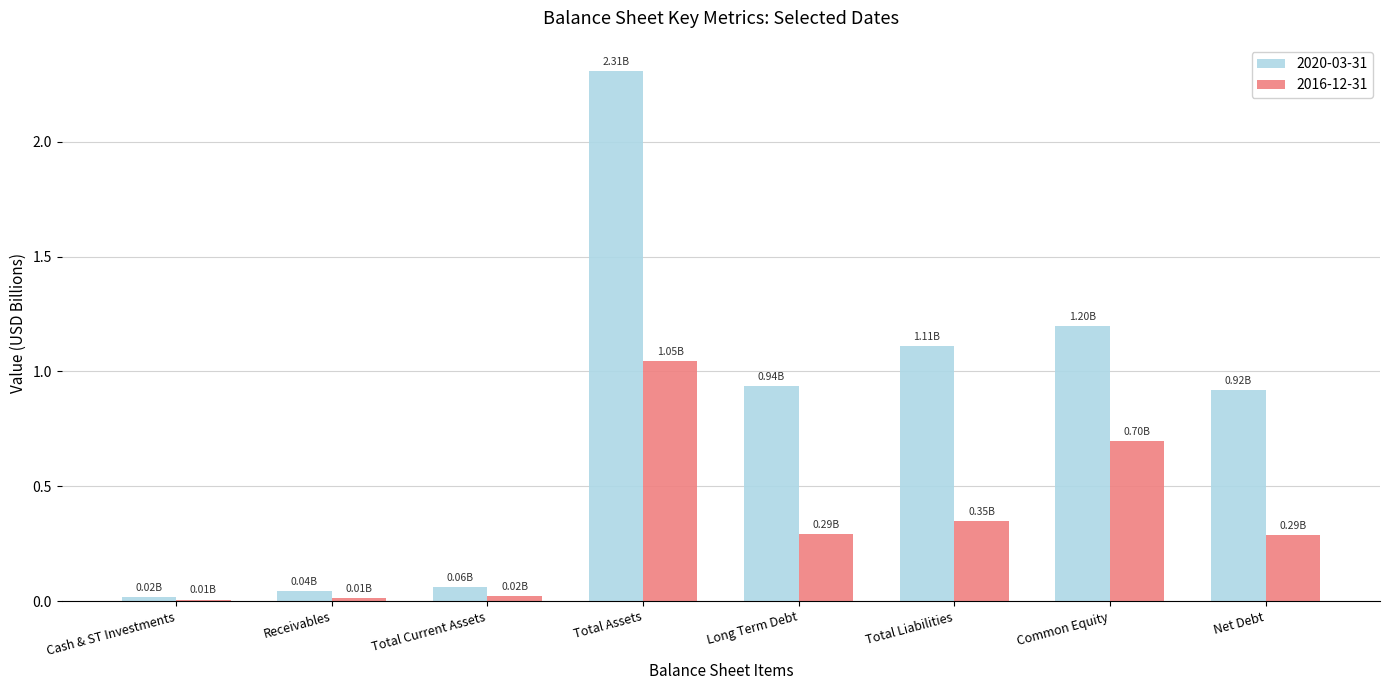

Which series has the largest total across all categories?

2020-03-31